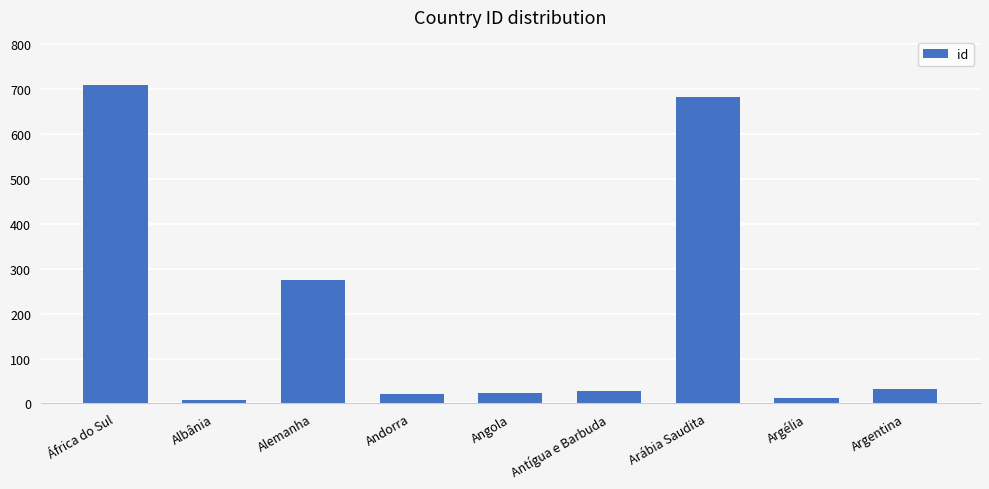

The value at Argentina is 32. True or false?

True